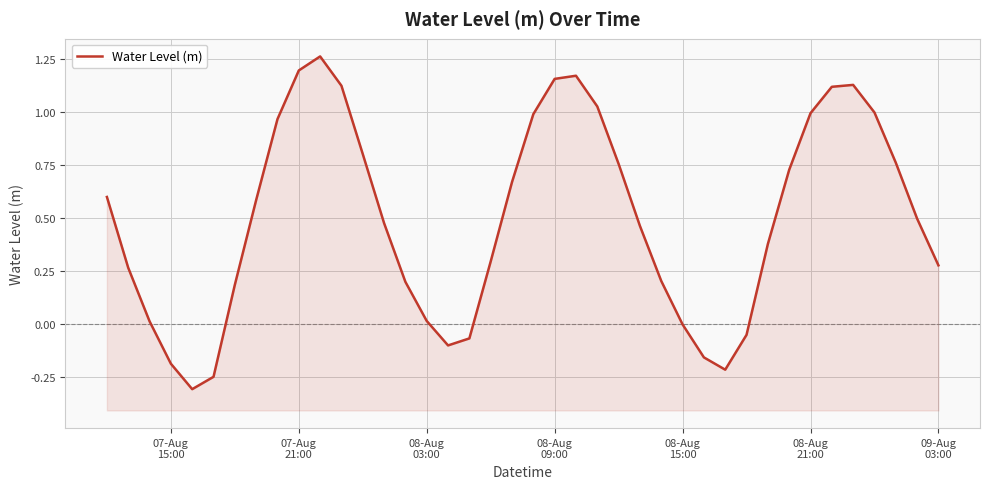

What is the smallest value displayed?

-0.3